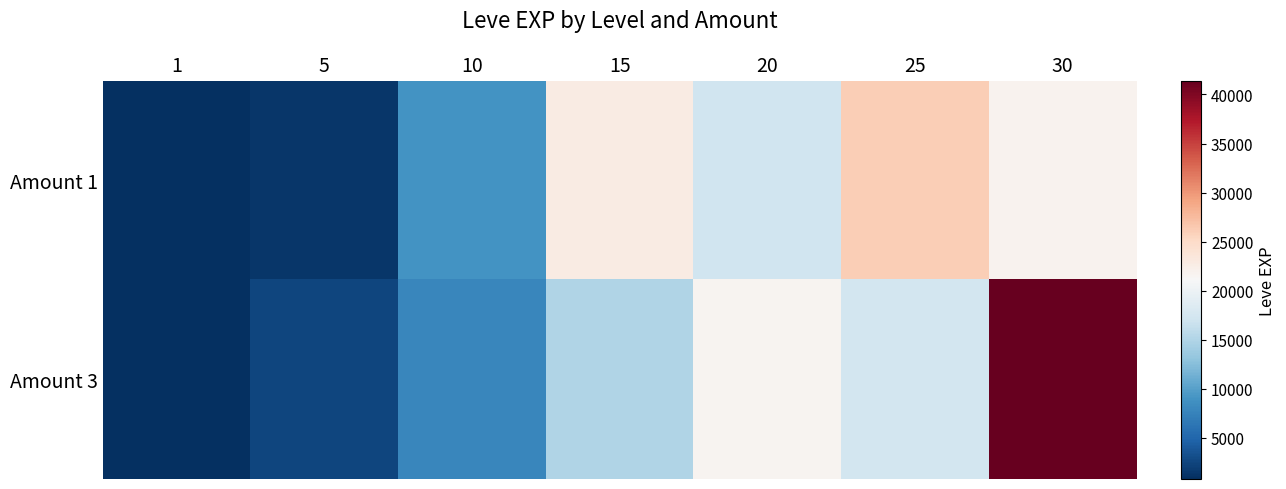

Which series has the largest total across all categories?

Amount 3